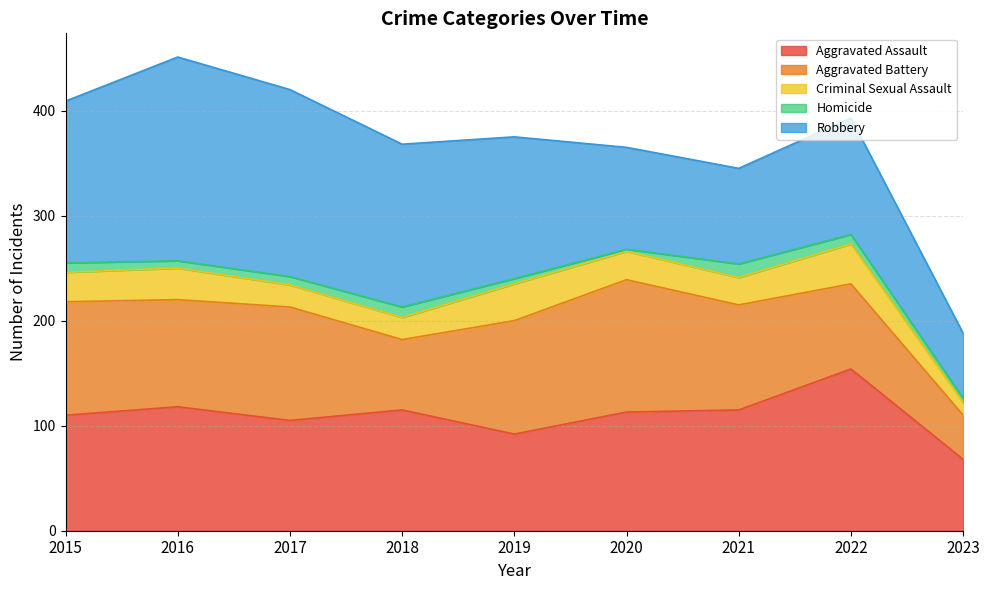

How many categories are shown in the chart?

9